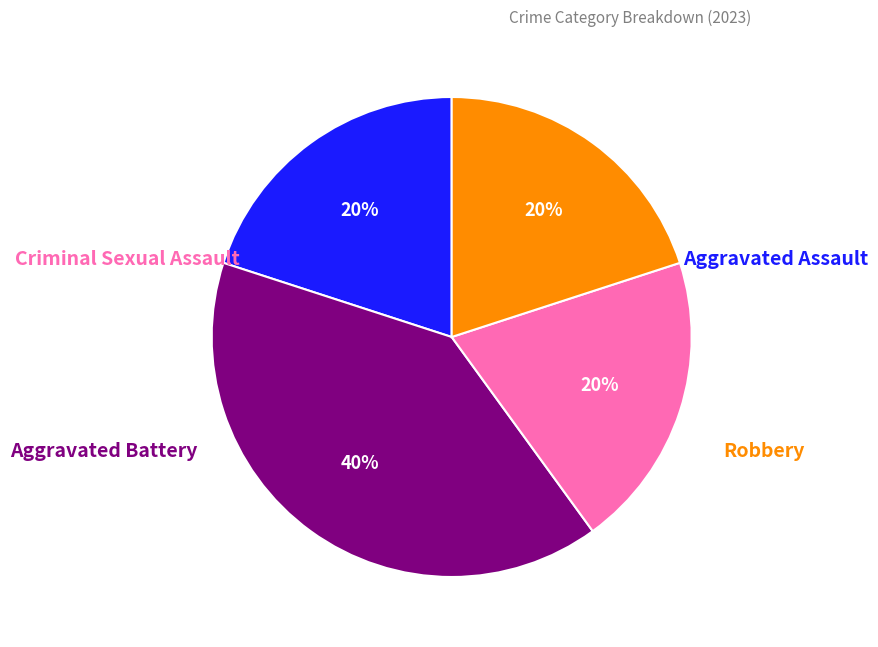

To the nearest percent, what is the average slice percentage?

25%